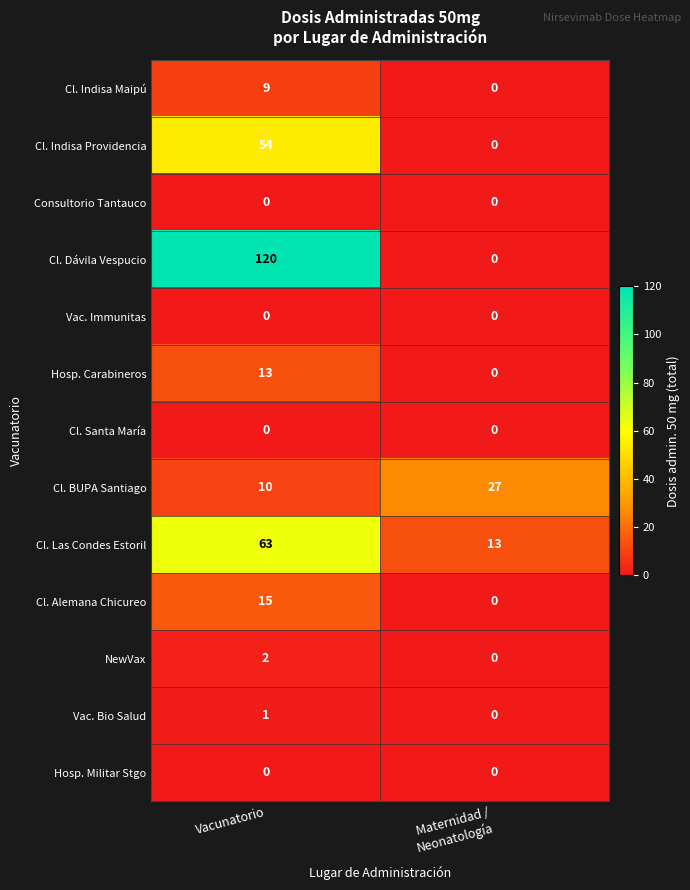

At which label does Cl. Indisa Providencia reach its peak?

Vacunatorio